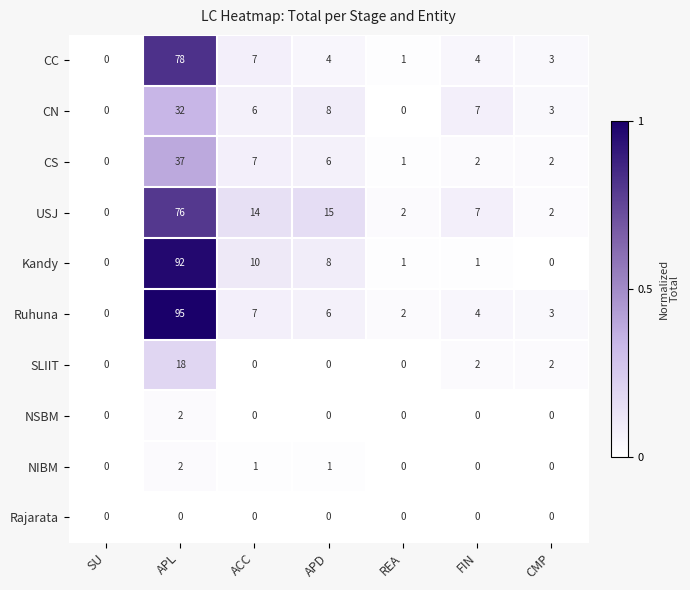

What is the maximum value shown in the chart?

95